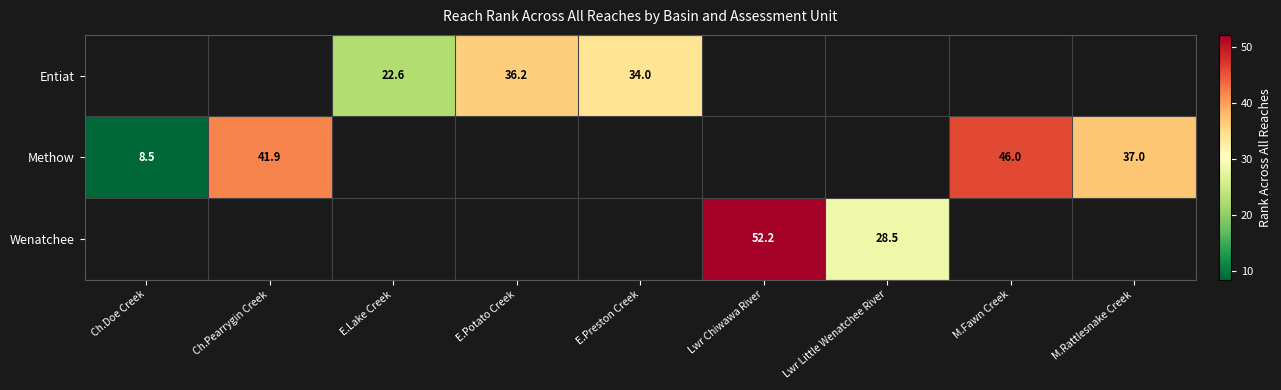

Is the value of Entiat at E.Lake Creek greater than the value of Methow at Ch.Doe Creek?

Yes